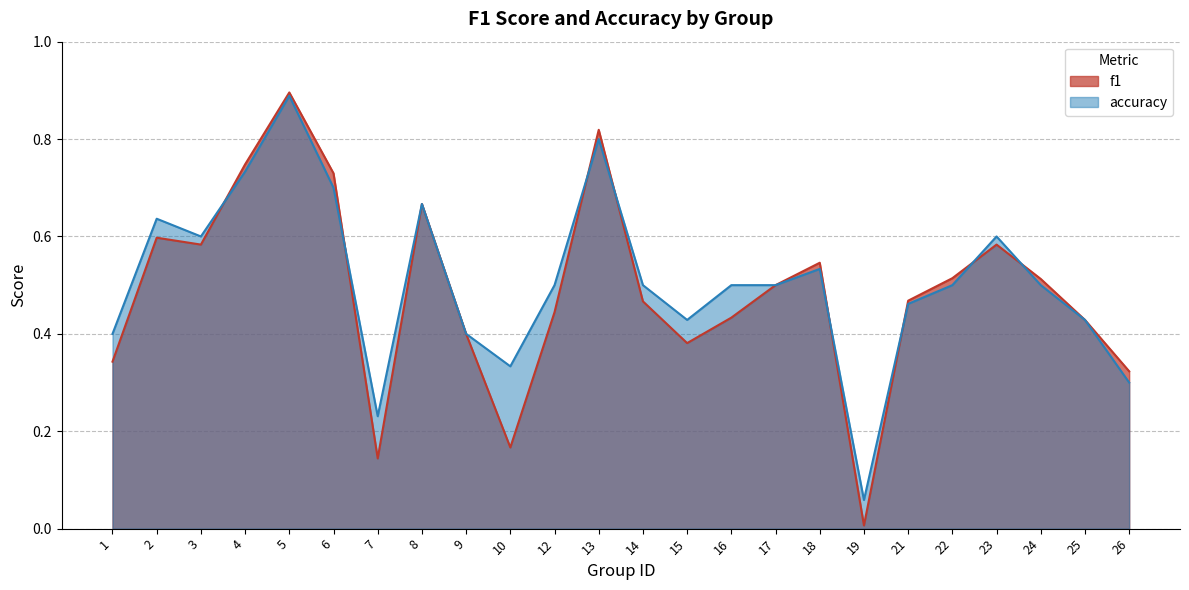

Between which two adjacent categories do accuracy and f1 first intersect?

3 and 4